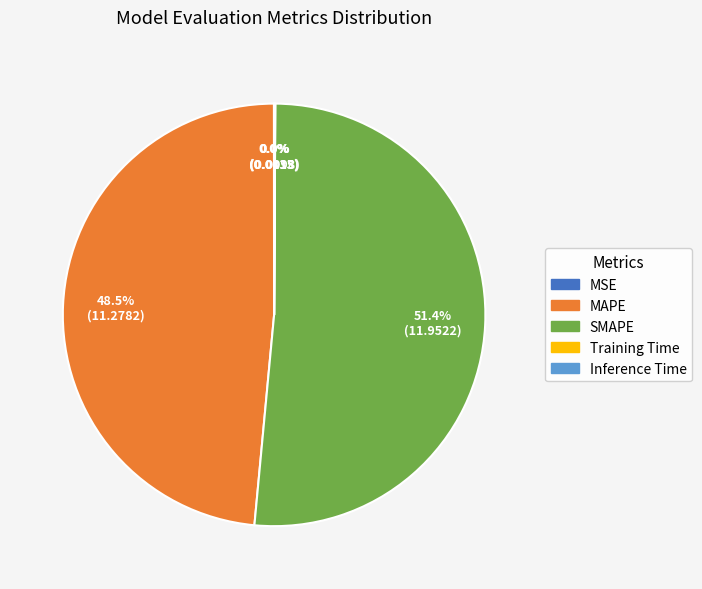

Which category accounts for the majority?

SMAPE